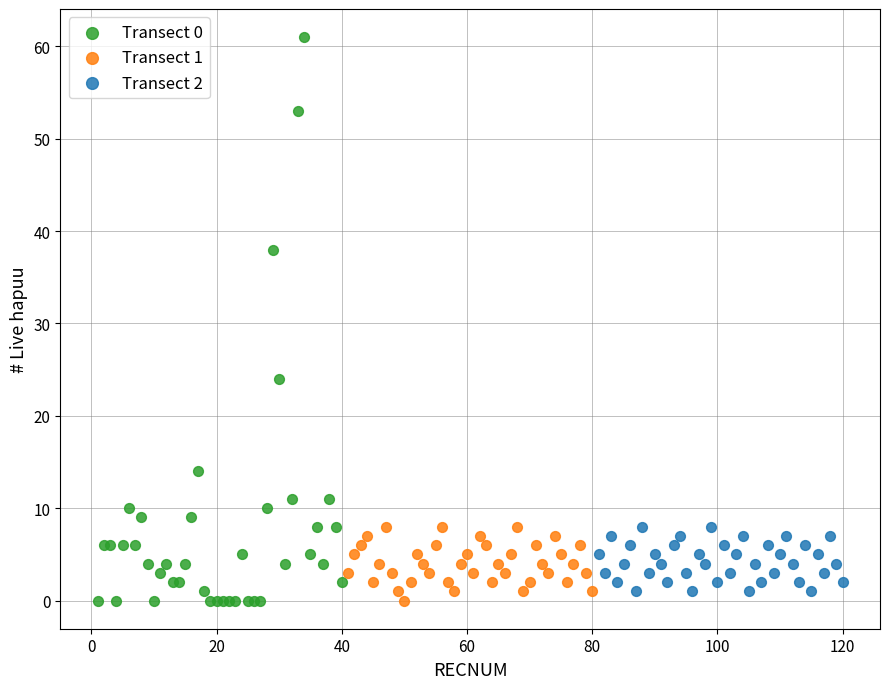

Which series has the largest Y range (max minus min)?

Transect 0